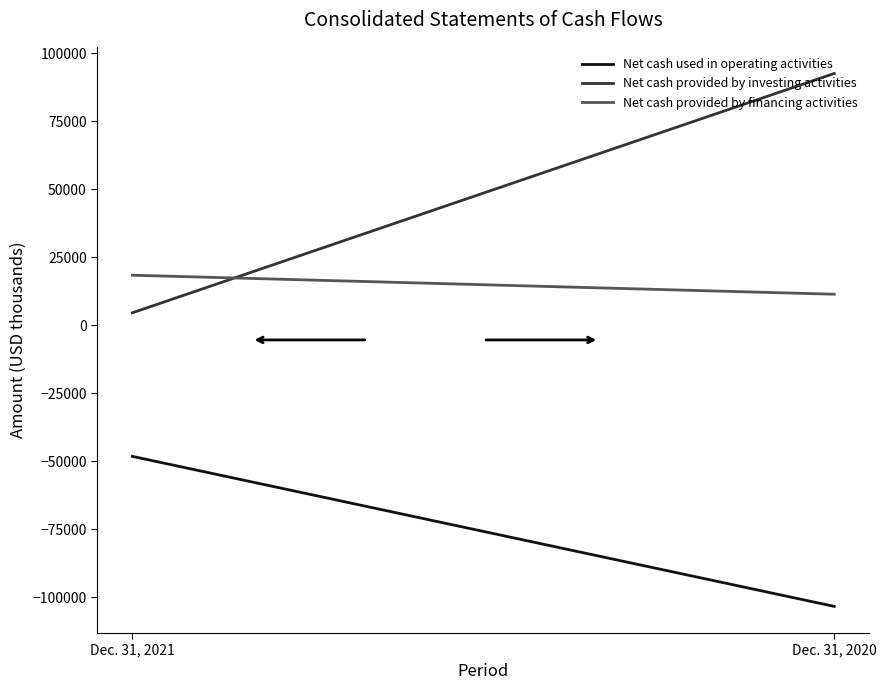

Which series has the largest total across all categories?

Net cash provided by investing activities